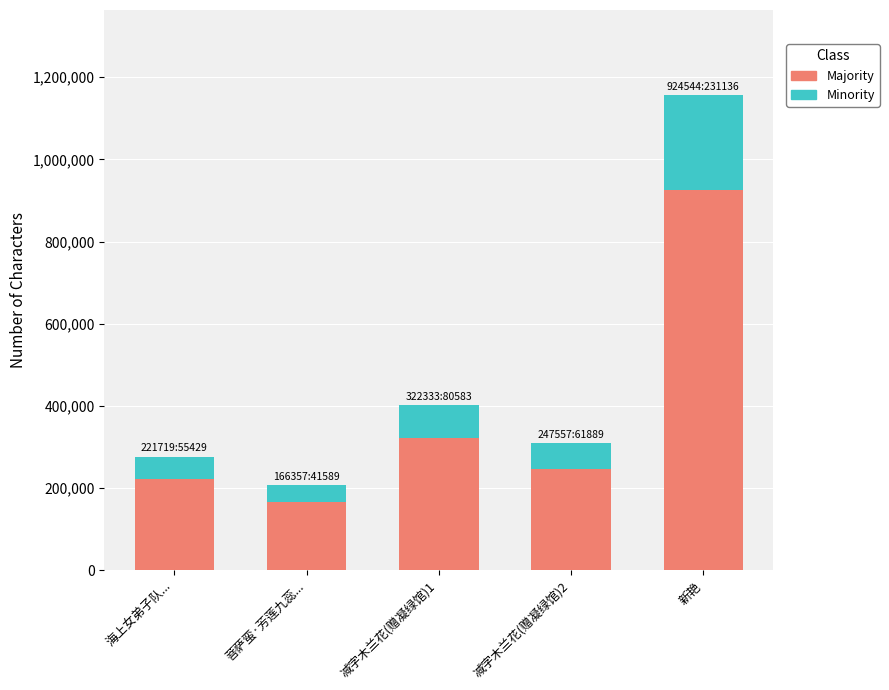

What is the total value across all series at 海上女弟子队...?

277148